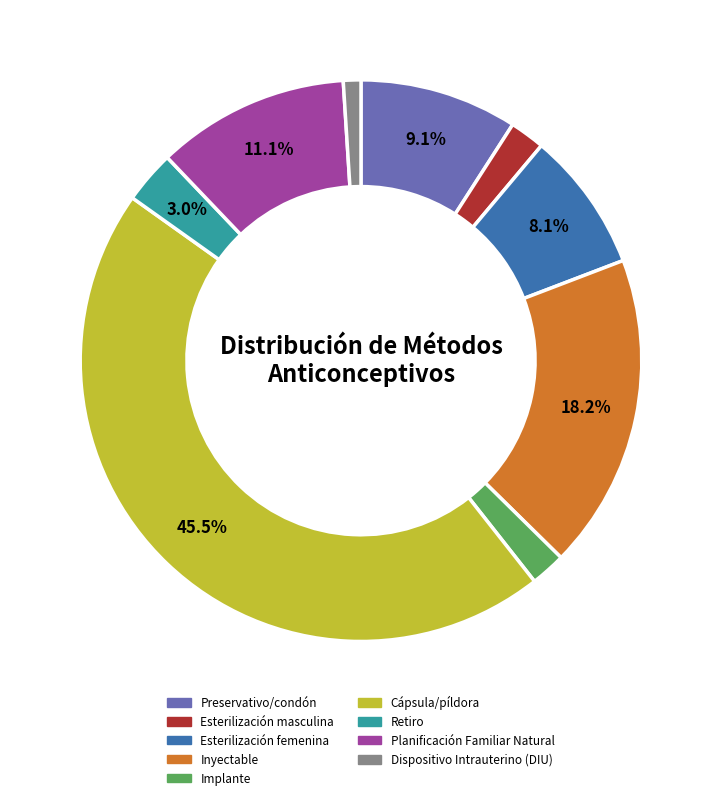

Combined, what portion of the pie is Inyectable and Planificación Familiar Natural?

29.3%